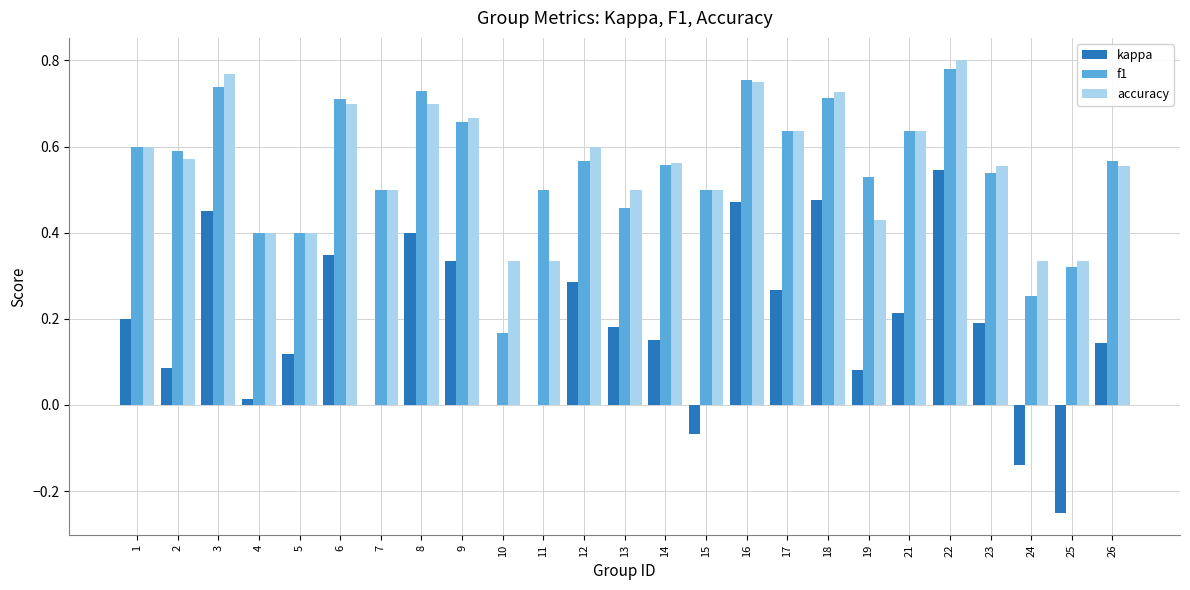

Between 4 and 24, which series saw the biggest shift?

kappa